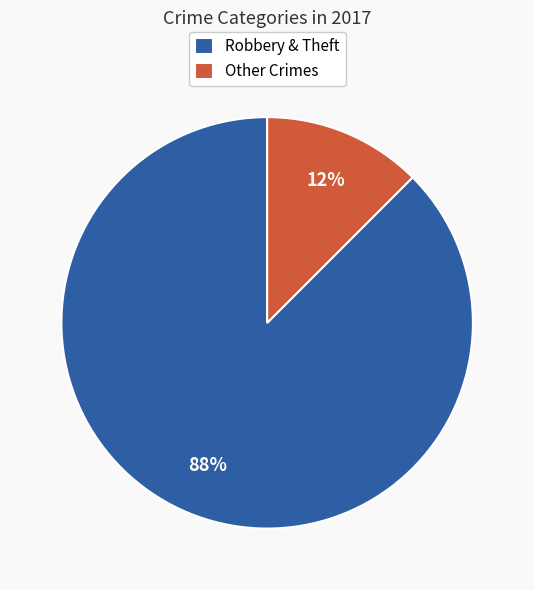

Rank the categories by value from highest to lowest.

Robbery & Theft, Other Crimes